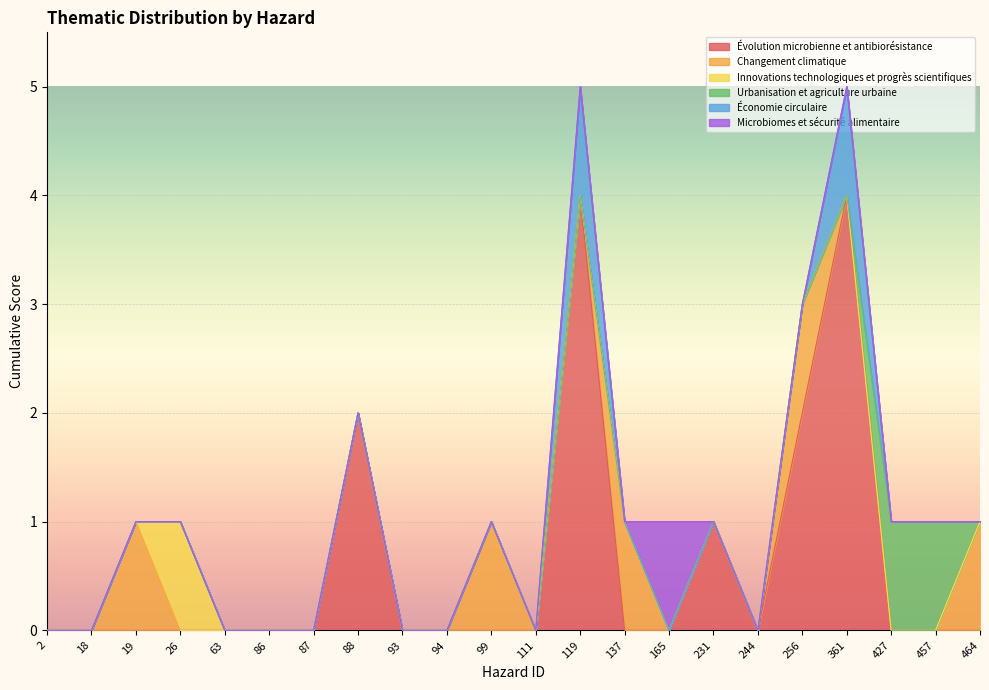

Count the Innovations technologiques et progrès scientifiques values in the range 0 to 1.

22